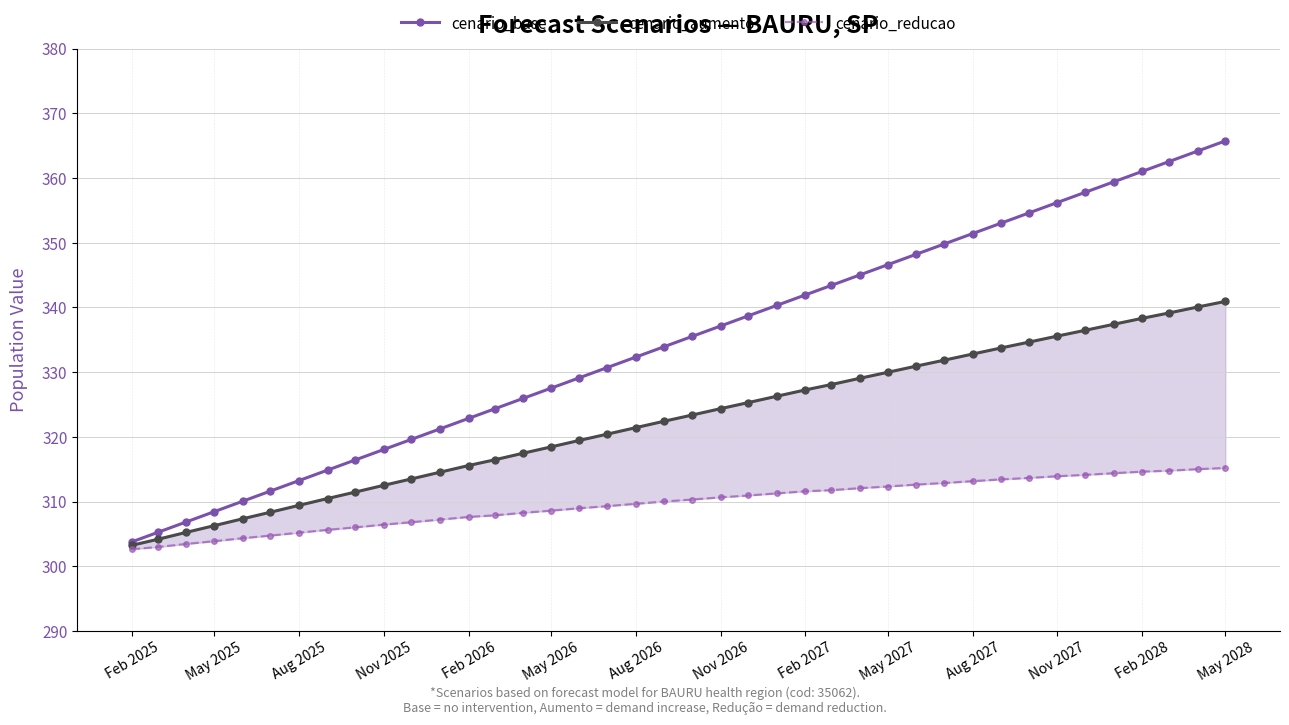

How many data points in cenario_aumento are above 323?

20